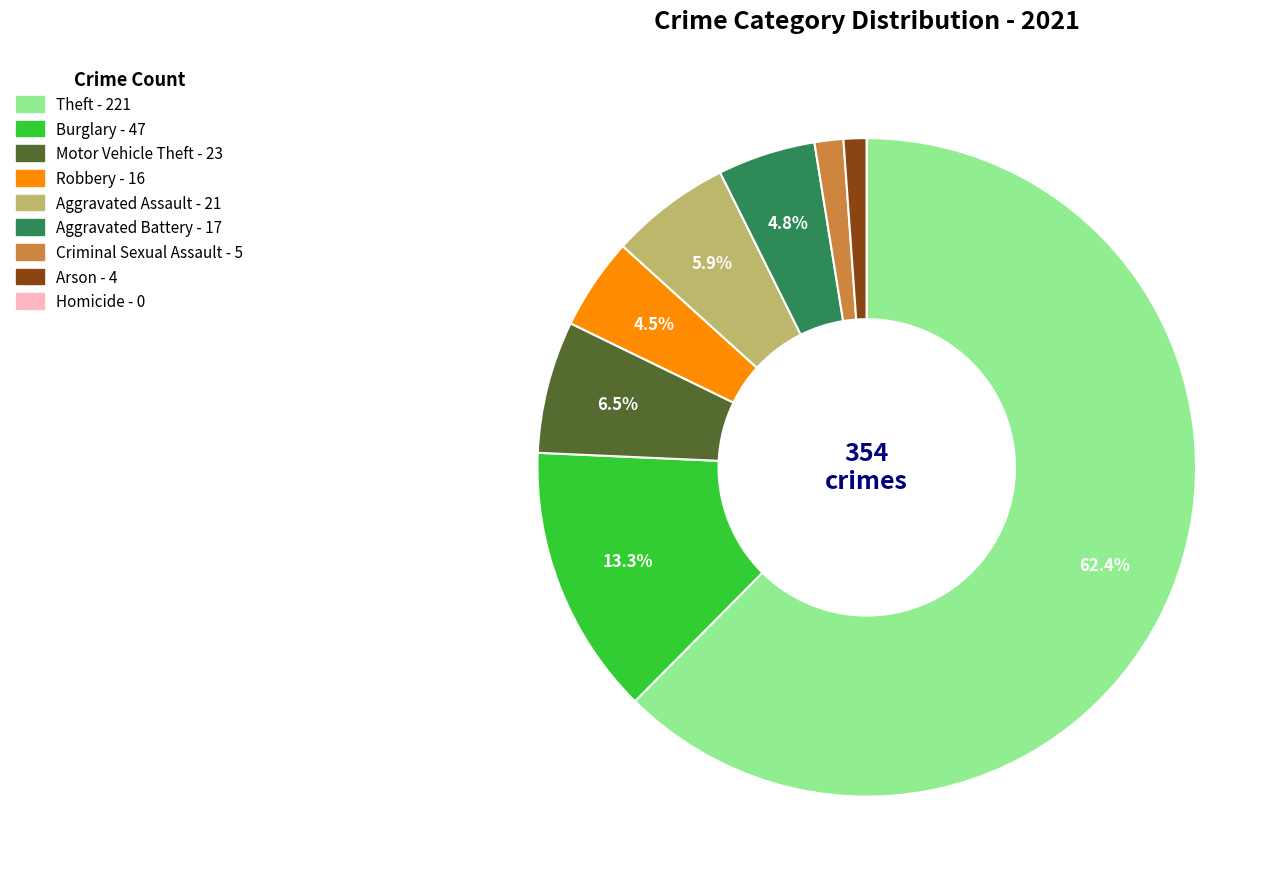

How much of the chart is everything except Robbery?

95.5%